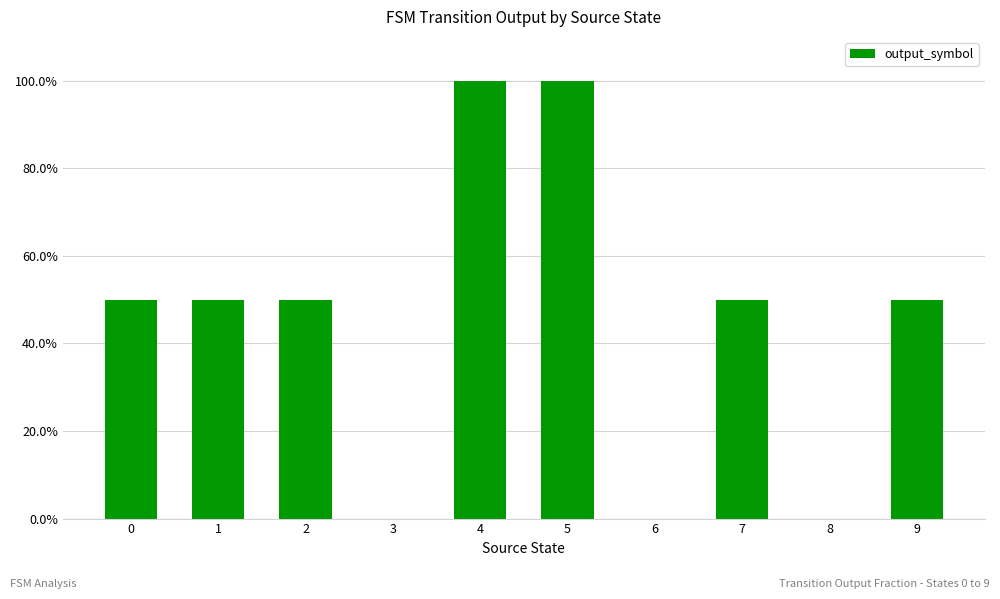

Rank the categories by value from lowest to highest.

3, 6, 8, 0, 1, 2, 7, 9, 4, 5